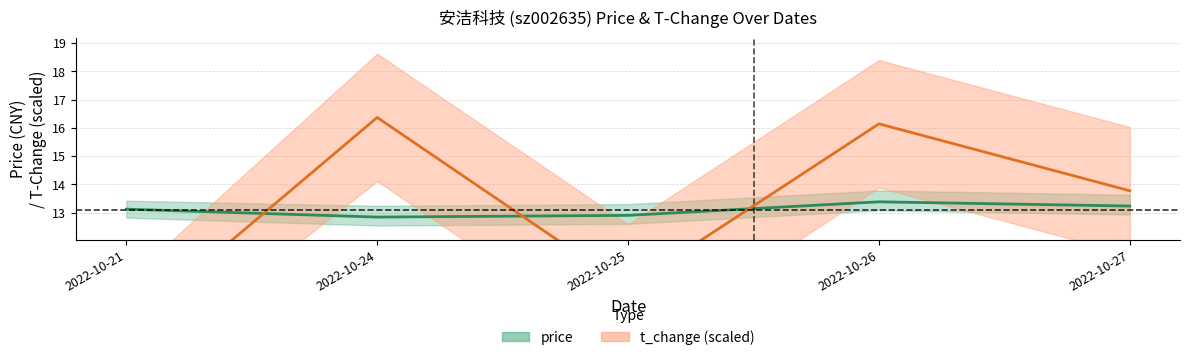

What is the sum of the t_change values at 2022-10-27 and 2022-10-21?

22.6